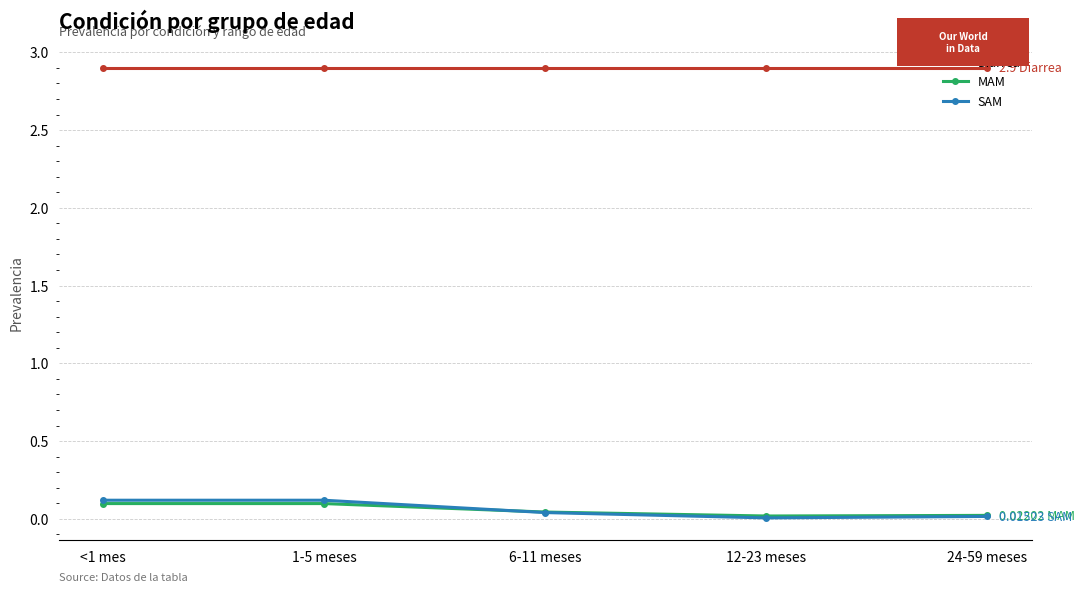

Which series has the largest range (max minus min)?

SAM